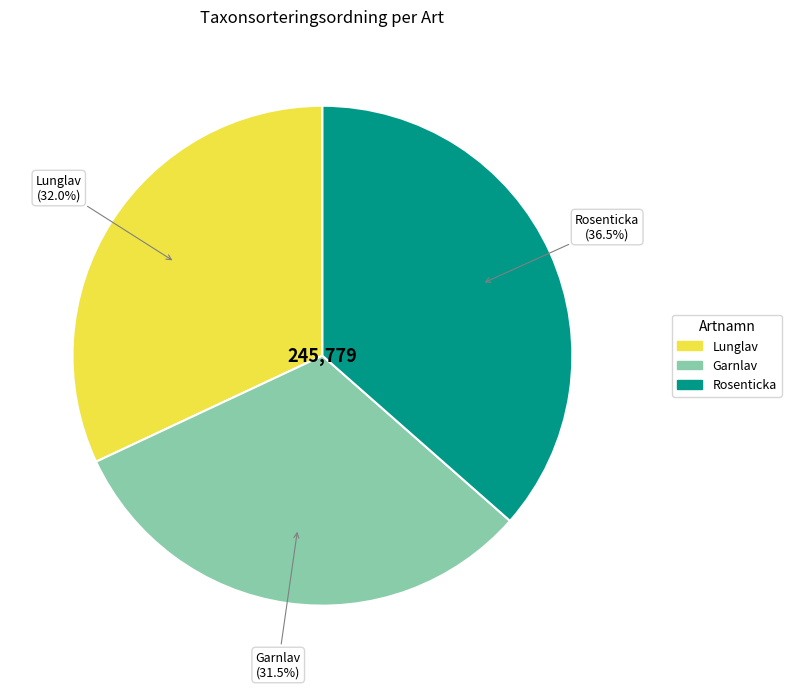

Which has a higher value, Rosenticka or Lunglav?

Rosenticka